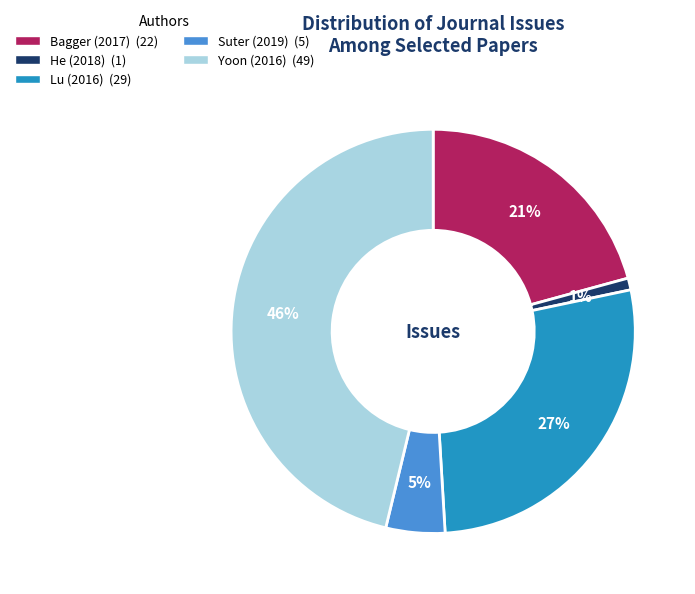

The Lu (2016) slice represents 27% of the pie. True or false?

True